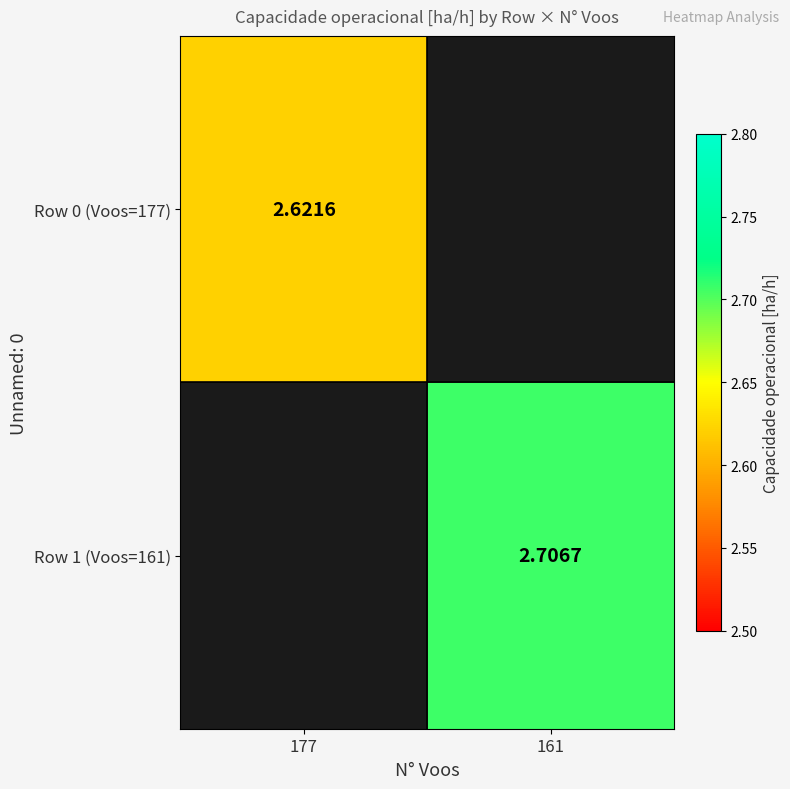

Is the value of Row 0 (Voos=177) at 177 greater than the value of Row 1 (Voos=161) at 161?

No